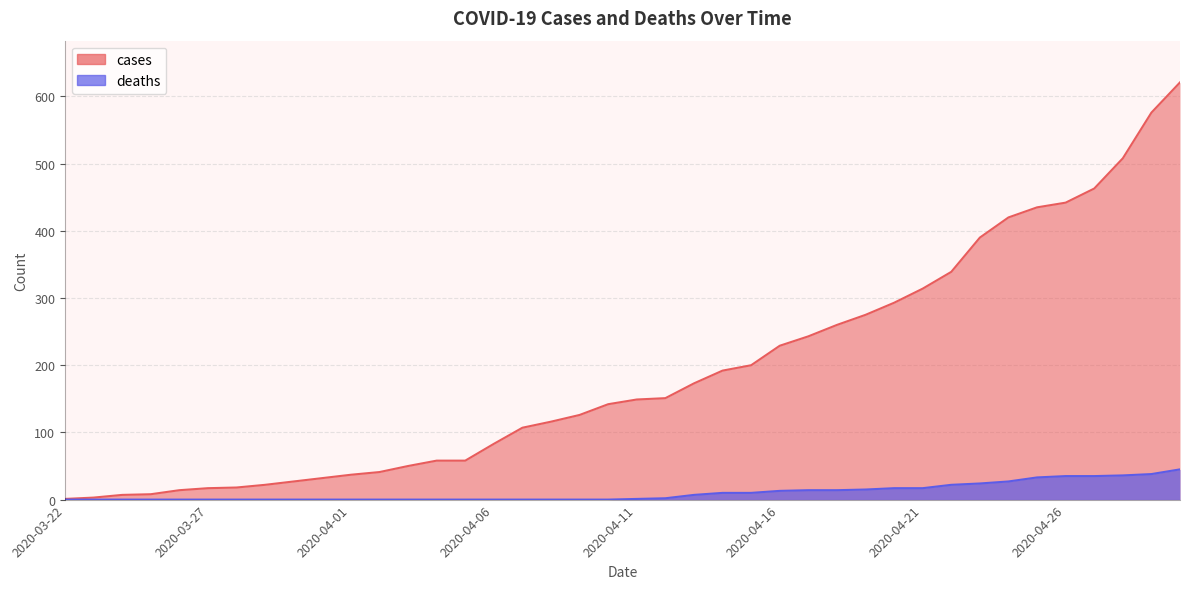

True or false: deaths has a value of 0 at 2020-03-26.

True